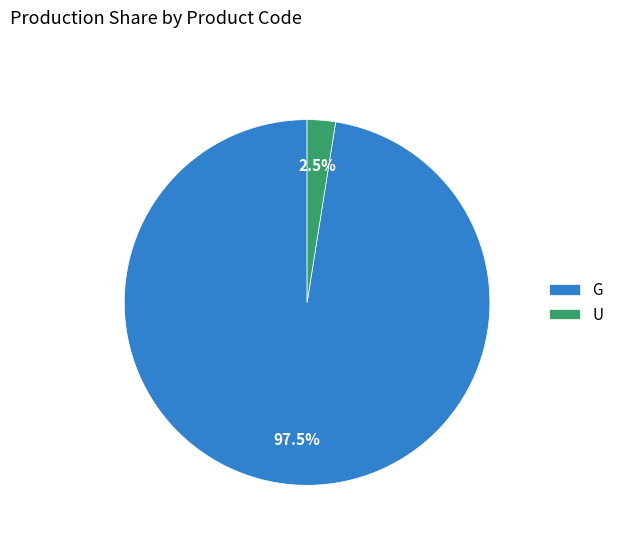

What is the total percentage of U and G?

100.0%